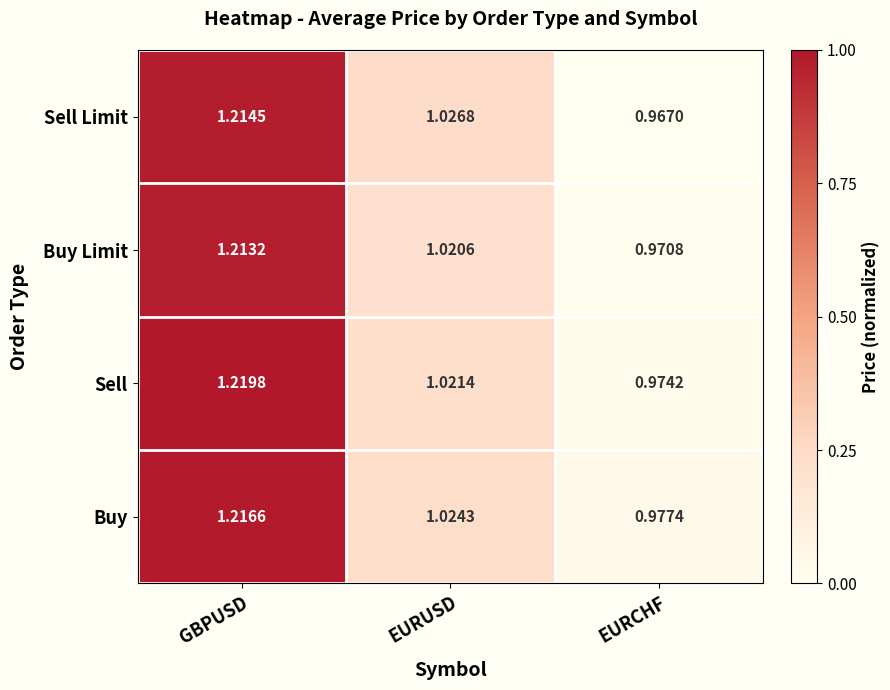

At which category is the sum across all series the highest?

GBPUSD